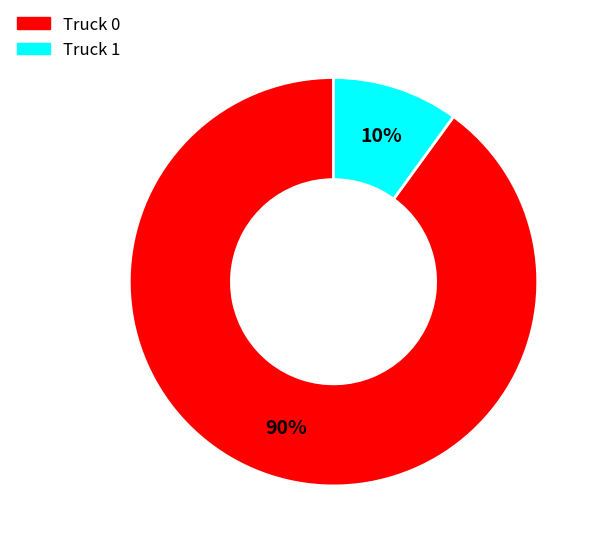

How many segments does this pie chart have?

2